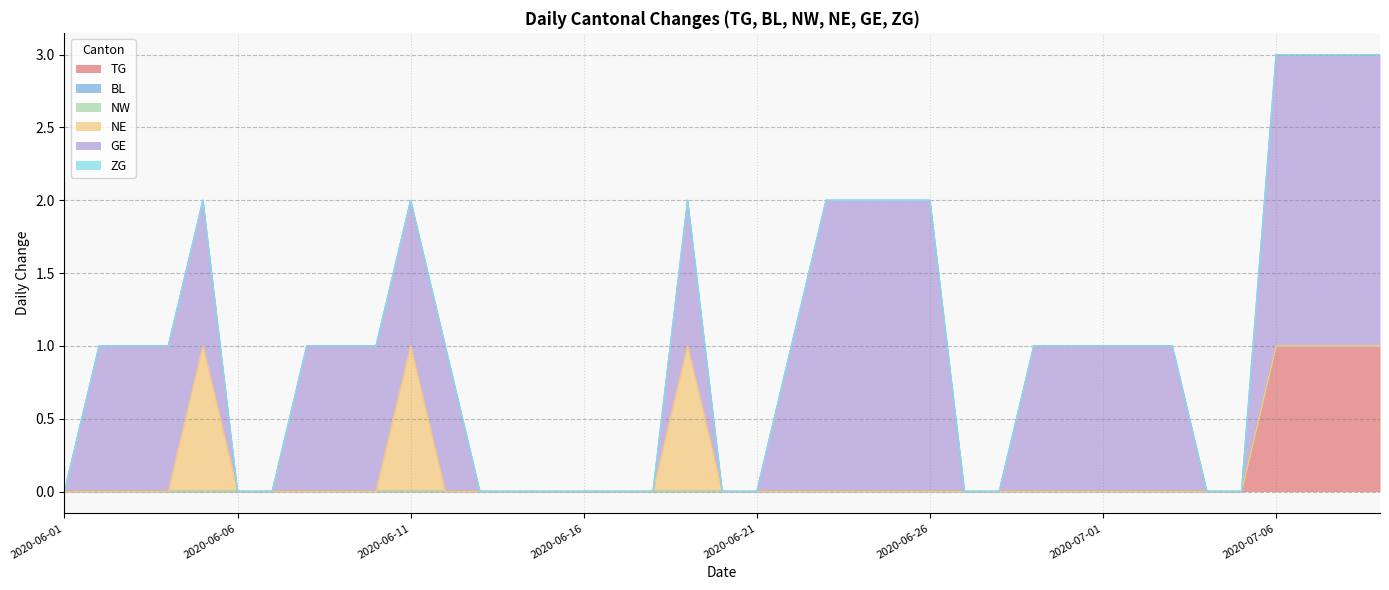

Does the chart display data point markers on the line(s)?

No